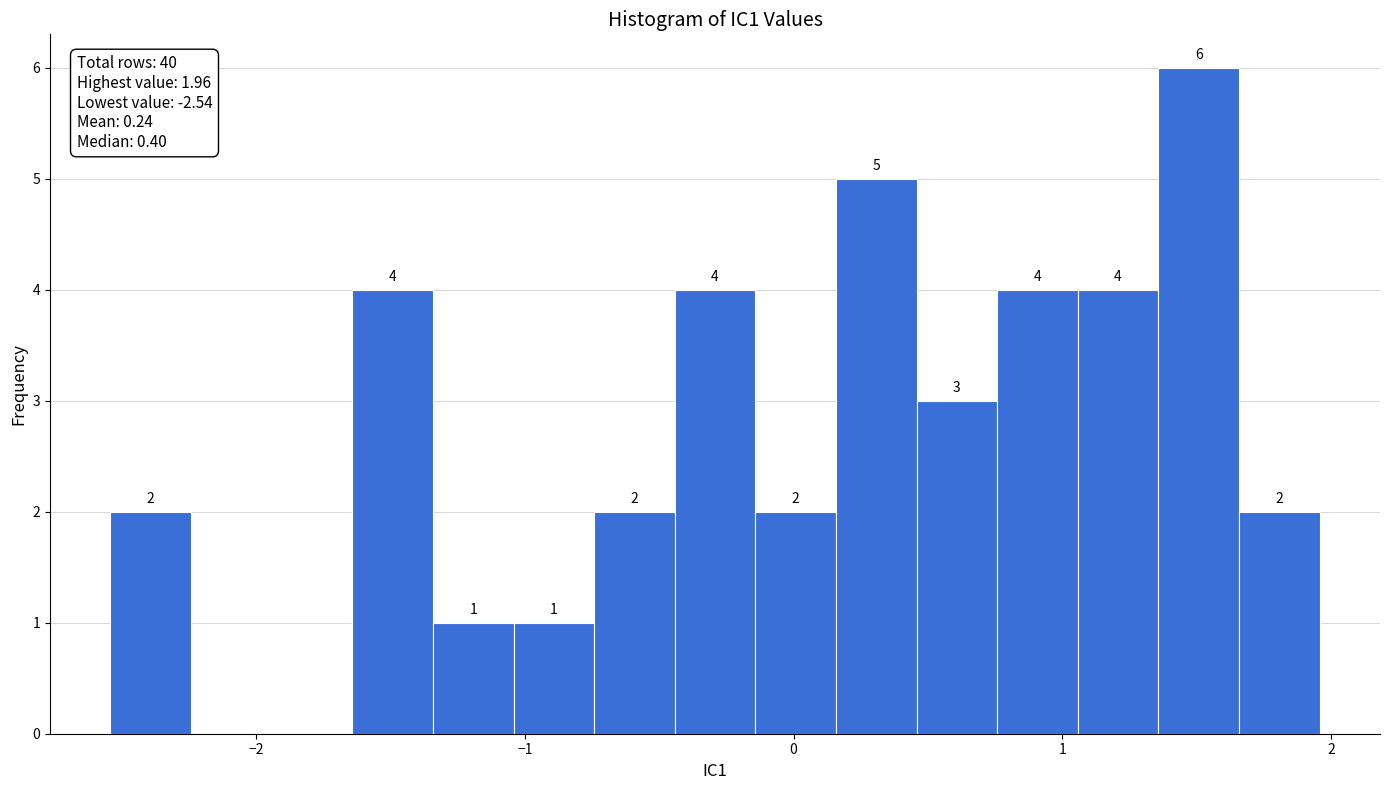

Around what value on the x-axis is the tallest bar? Give the approximate position of its centre, as read against the axis.

1.5